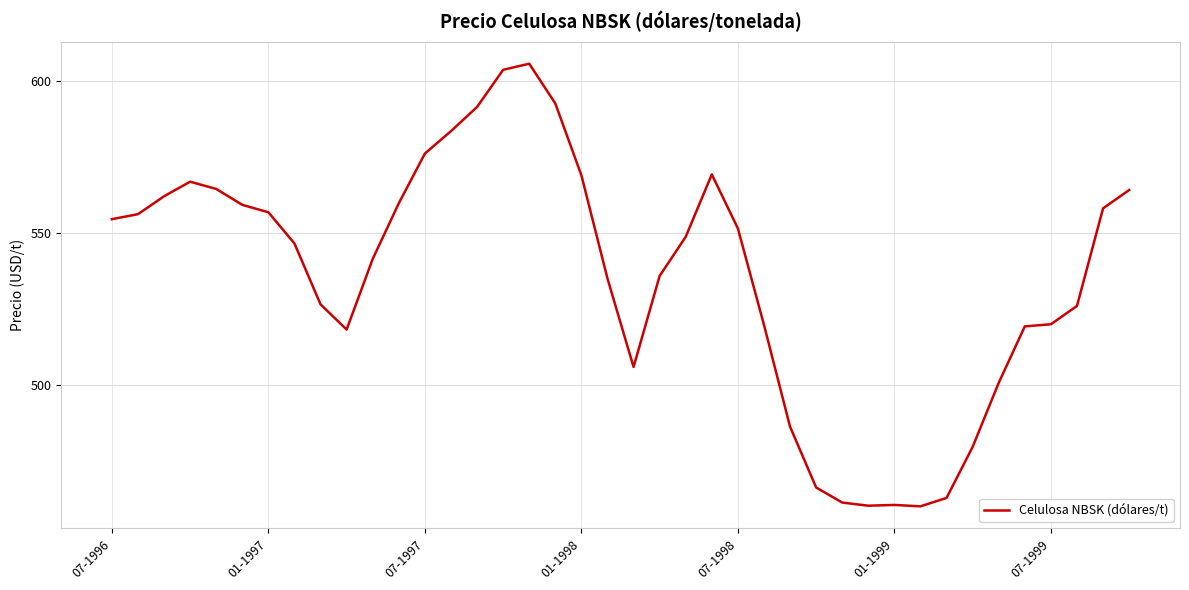

What is the smallest value displayed?

460.1